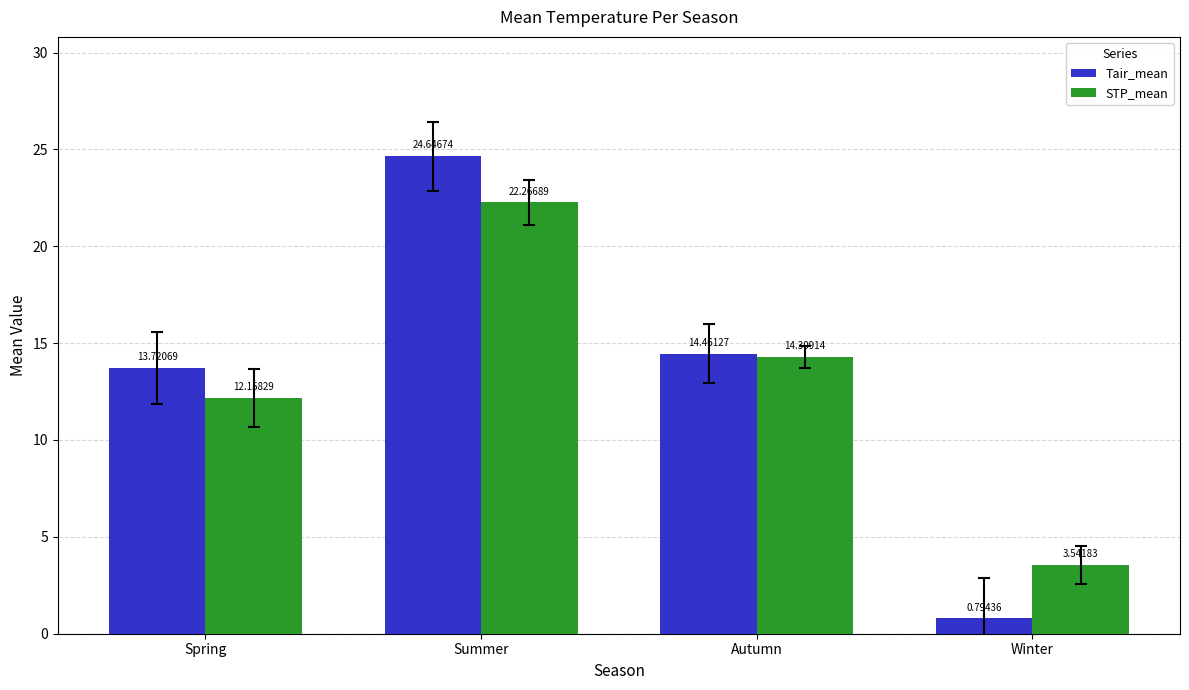

The Tair_mean series shows 13.7 at Spring. True or false?

True